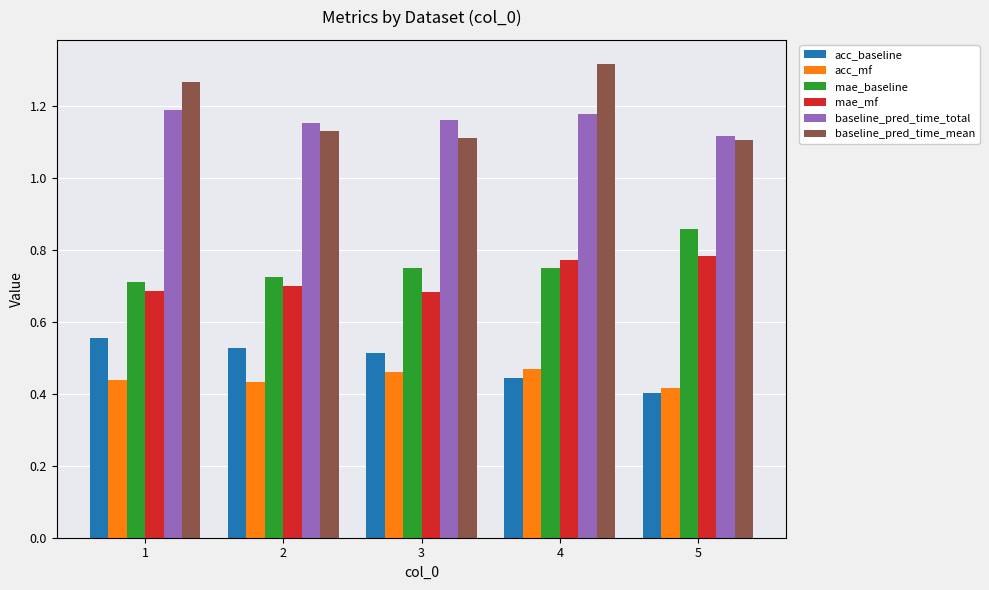

Where is acc_baseline nearest to the value 0?

5